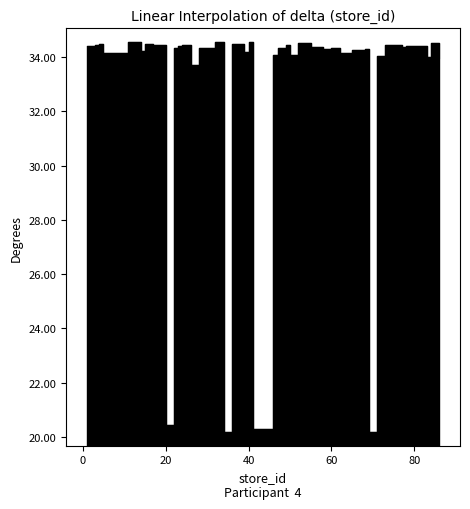

True or false: the data shows 11.4 at 34.

False